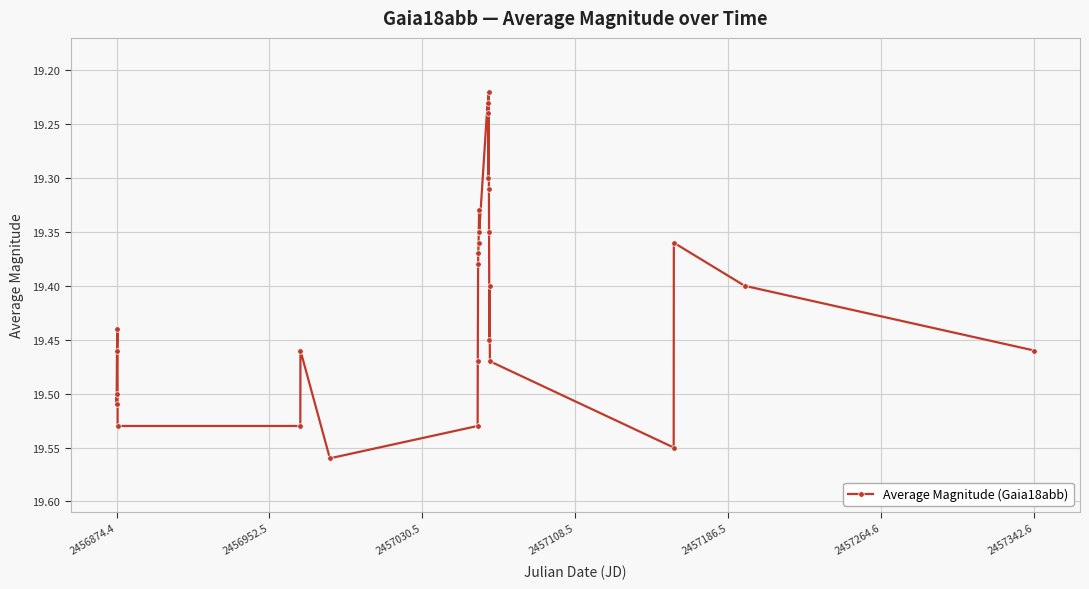

How many values are between 19 and 20?

29